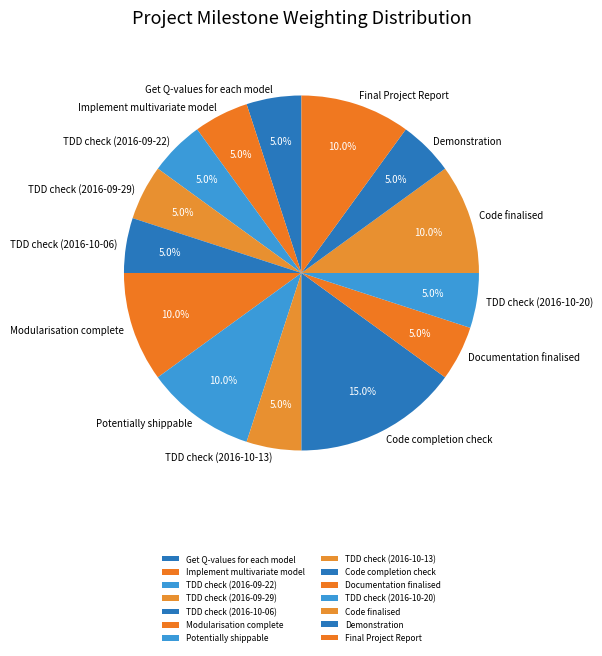

To the nearest percent, what percentage of the pie is Modularisation complete?

10%